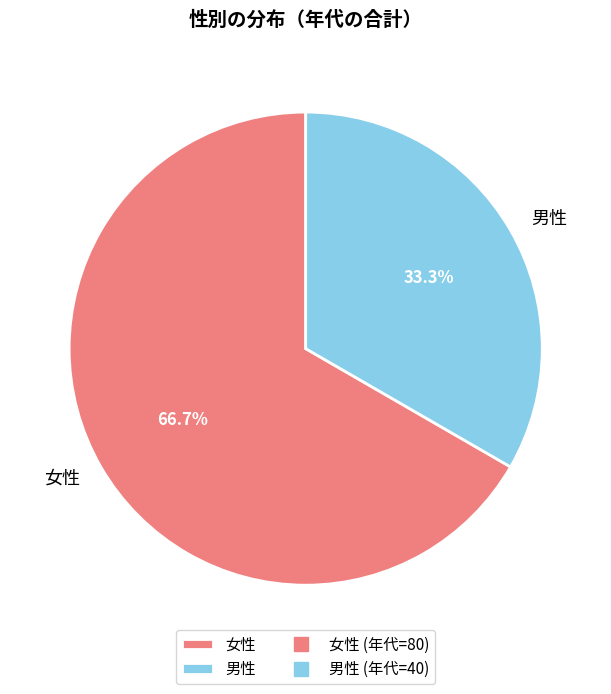

Combined, what portion of the pie is 男性 and 女性?

100.0%